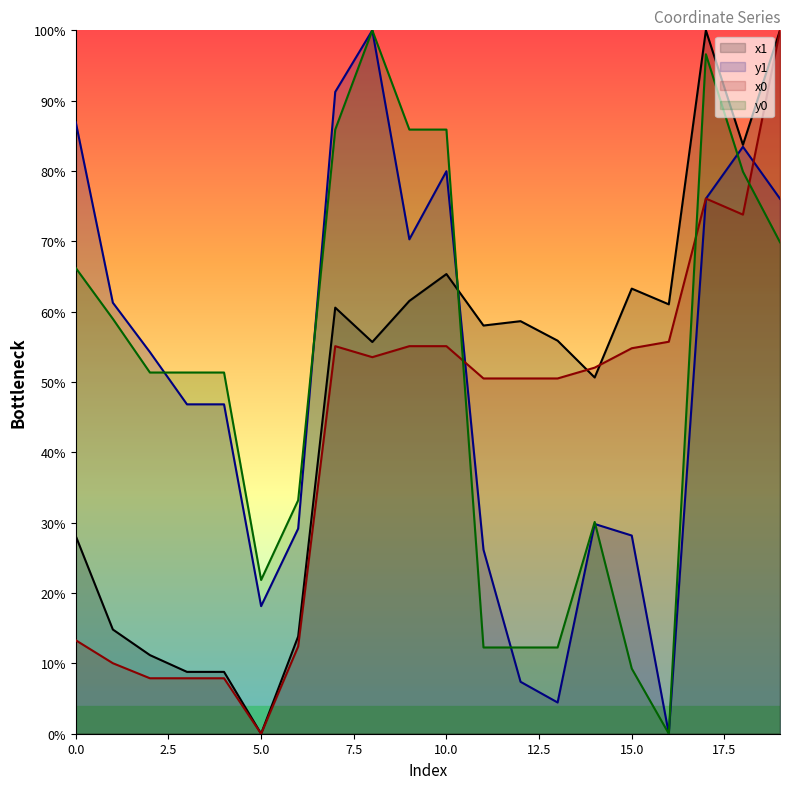

Which series ends up on top after the final intersection of x1 and y1?

x1